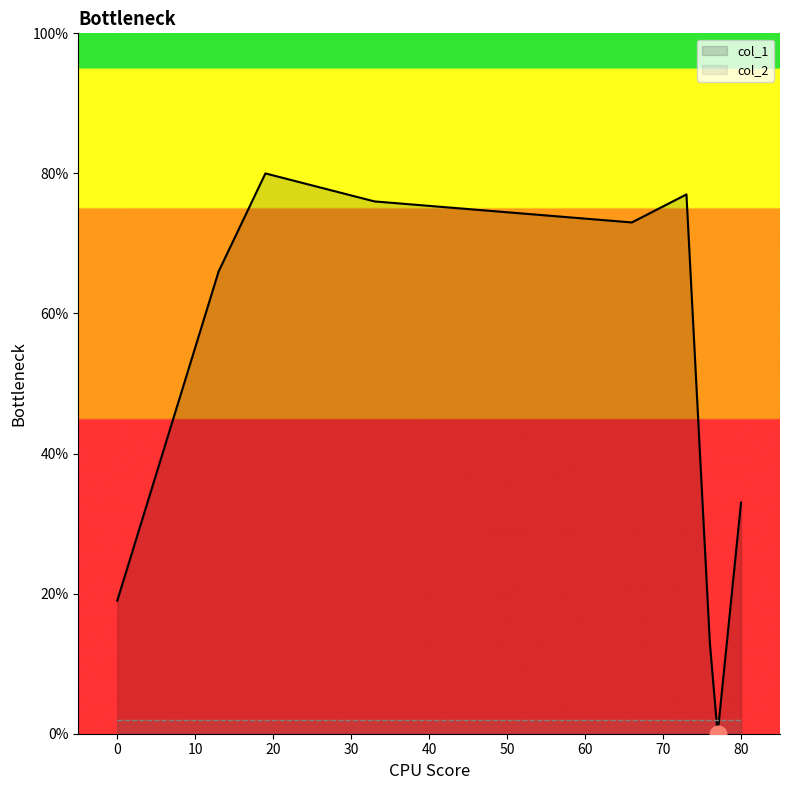

How many intersections are there between col_1 and col_2?

2